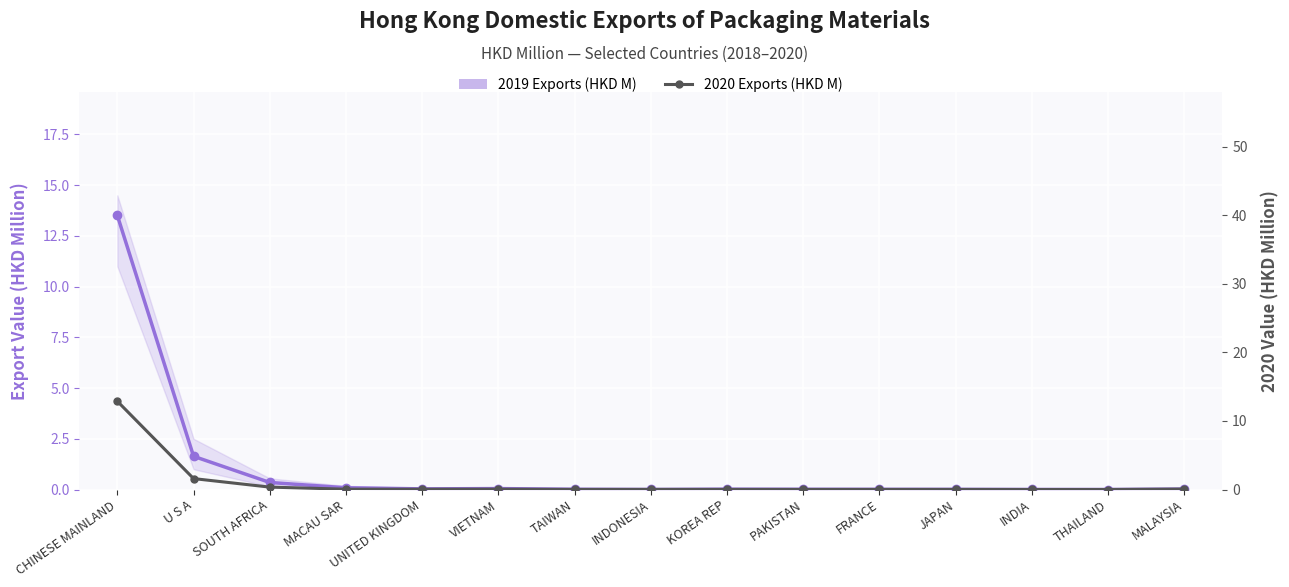

At which category does the chart reach its peak across all series?

CHINESE MAINLAND